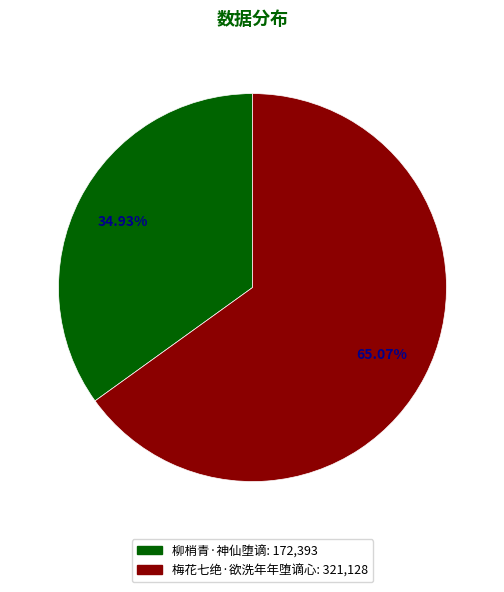

What portion of the pie excludes 柳梢青·神仙堕谪?

65.1%